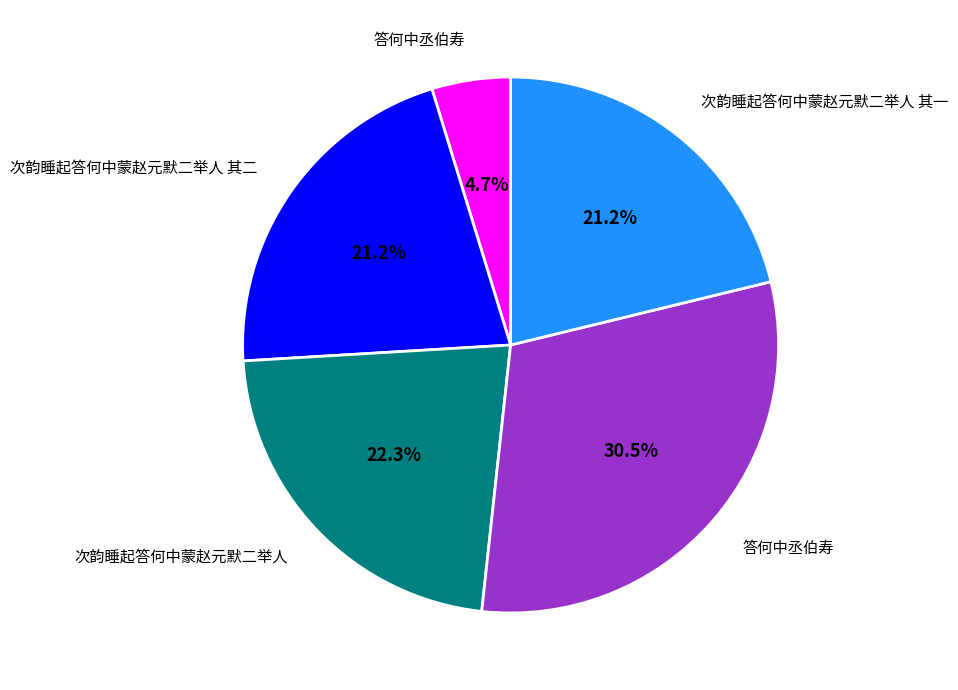

Is there any slice that represents more than half of the pie?

No